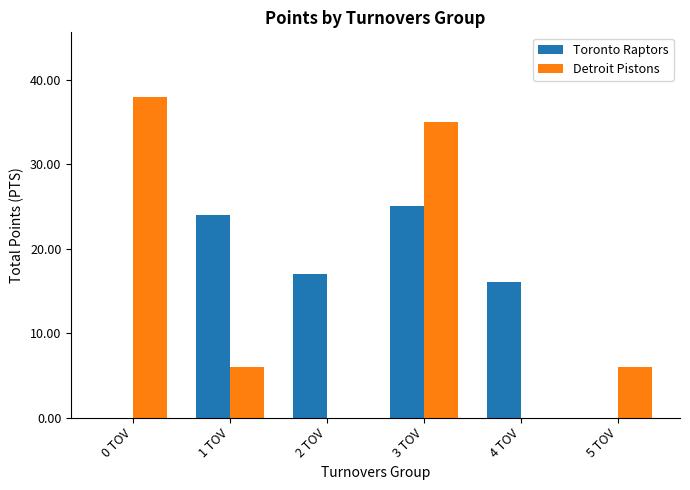

Is the value of Toronto Raptors at 1 TOV greater than the value of Detroit Pistons at 2 TOV?

Yes